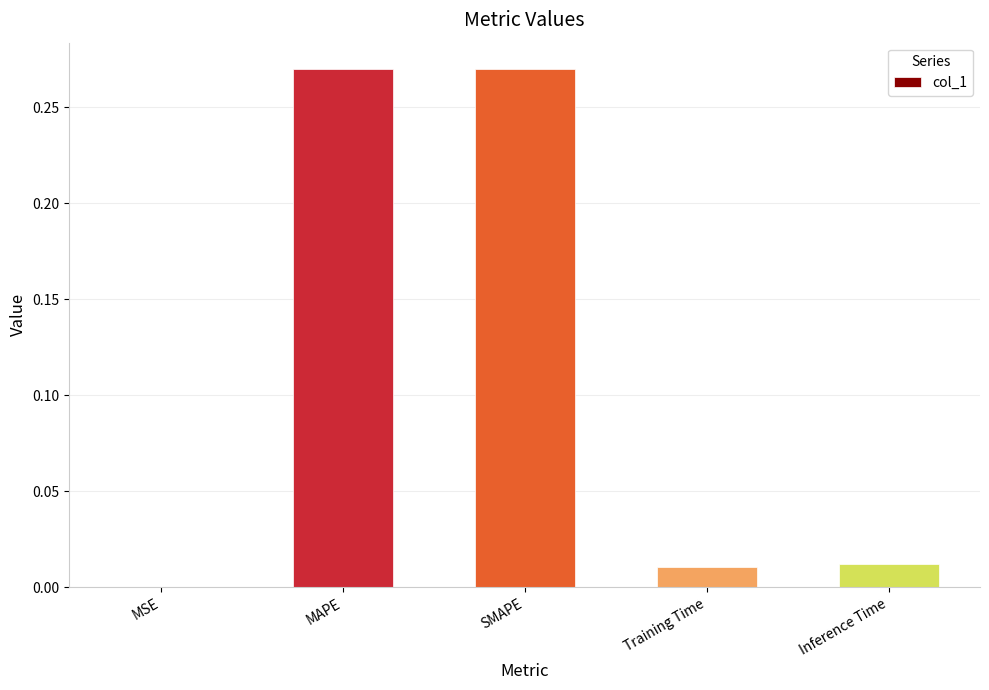

What is the change in value from MAPE to Training Time?

-0.3